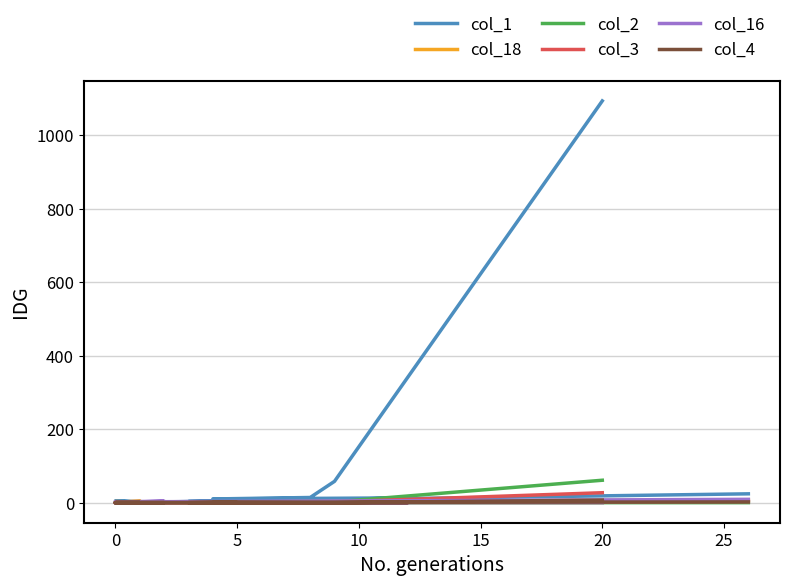

What is the maximum value shown in the chart?

1094